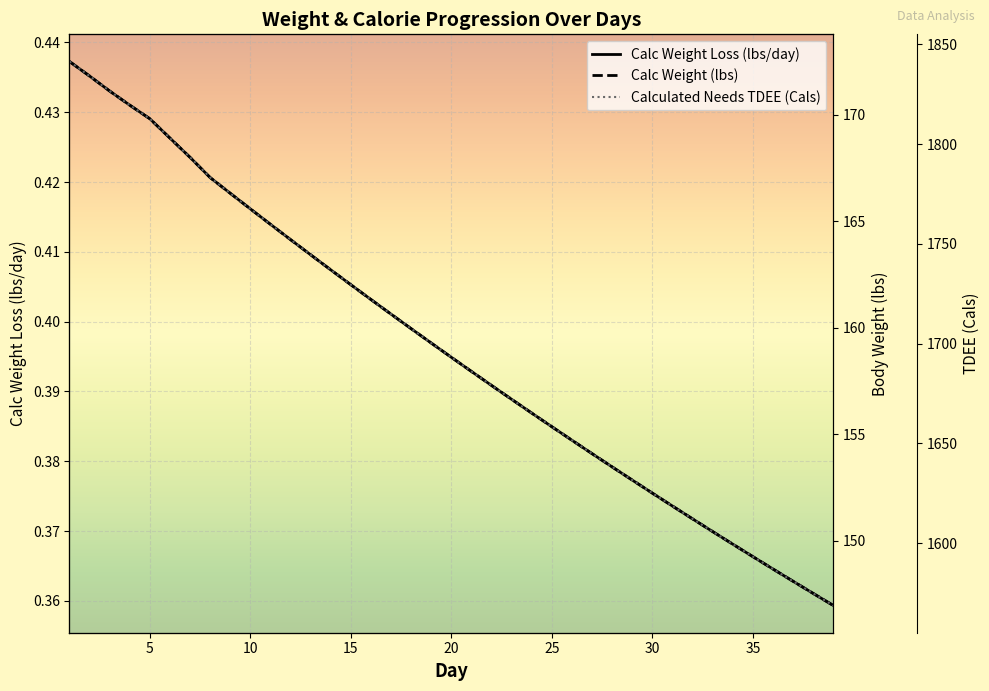

Which category has the lowest value in the Calc Weight (lbs) series?

39